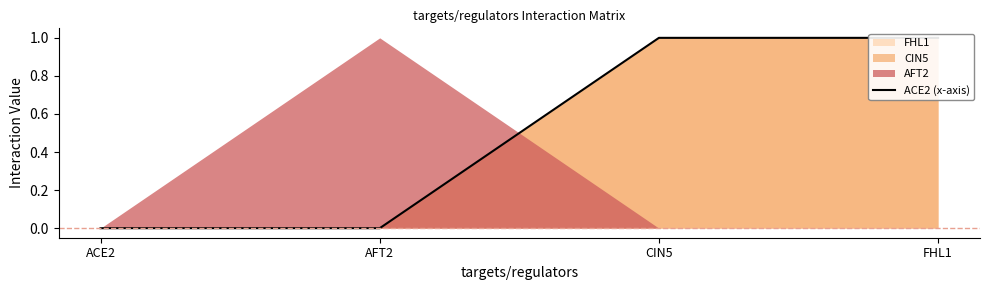

True or false: the data shows 1 at FHL1.

False